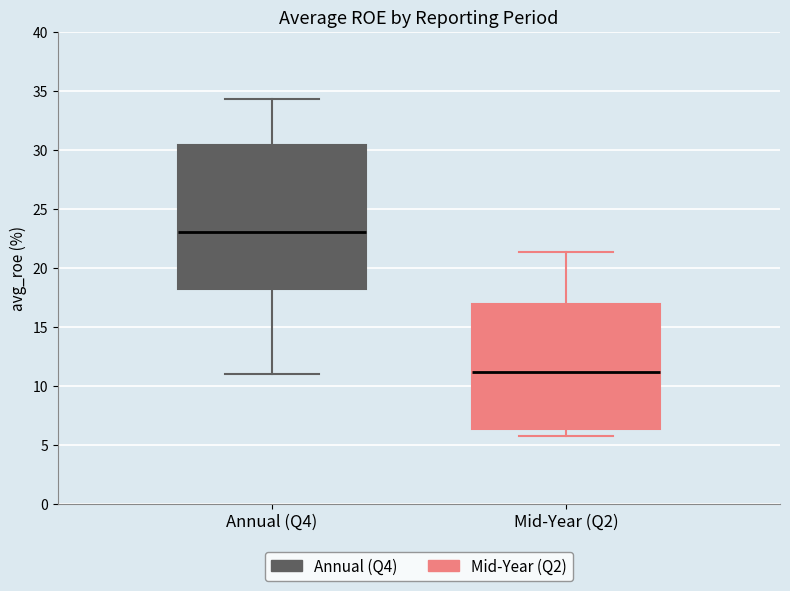

Reading left to right, read every box against the y-axis: the position of its median line, the range the box covers, and the ends of its whiskers. The values are not printed on the chart, so give them approximately, as read against the axis.

Annual (Q4): median 23.0, box 18.0 to 30.5, whiskers 11.0 to 34.5
Mid-Year (Q2): median 11.0, box 6.5 to 17.0, whiskers 5.5 to 21.5